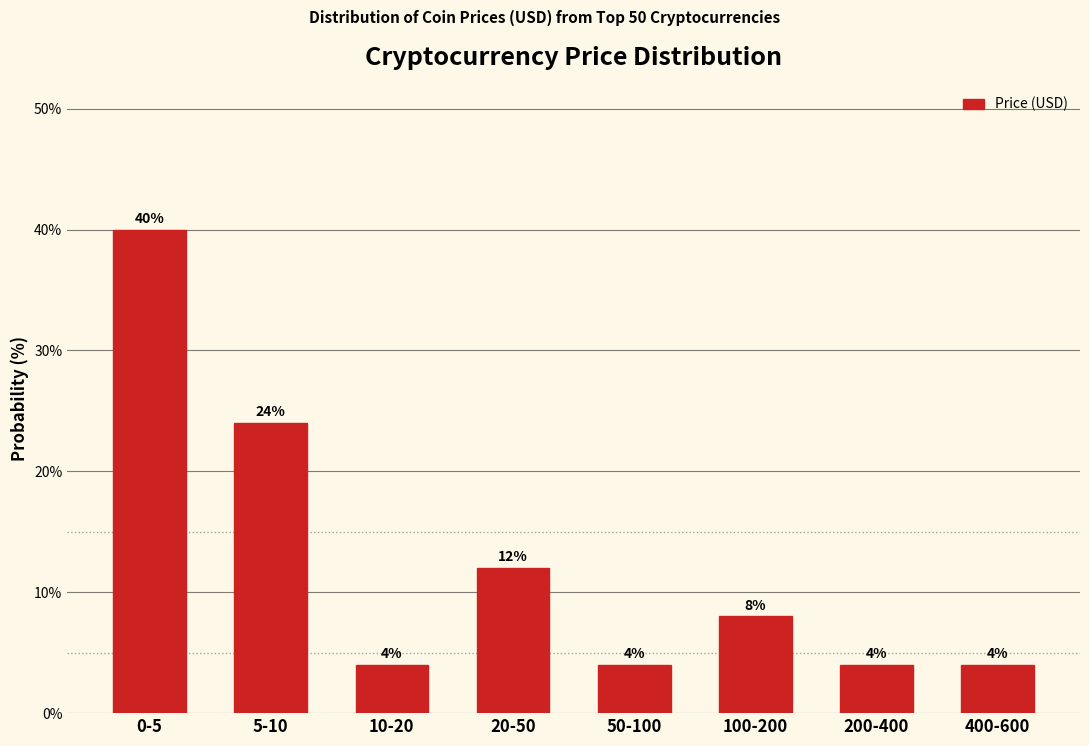

Reading left to right, extract all data points from this chart.

0-5=40	5-10=24	10-20=4	20-50=12	50-100=4	100-200=8	200-400=4	400-600=4